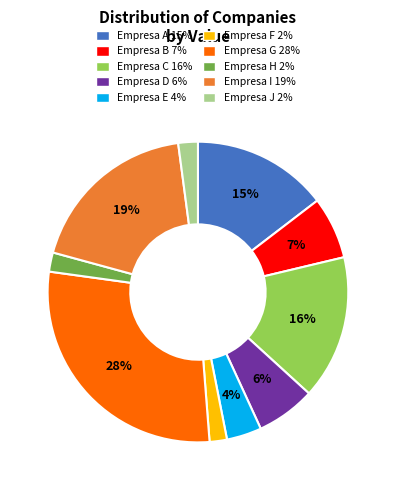

Is the sum of Empresa C 16% and Empresa H 2% greater than half?

No